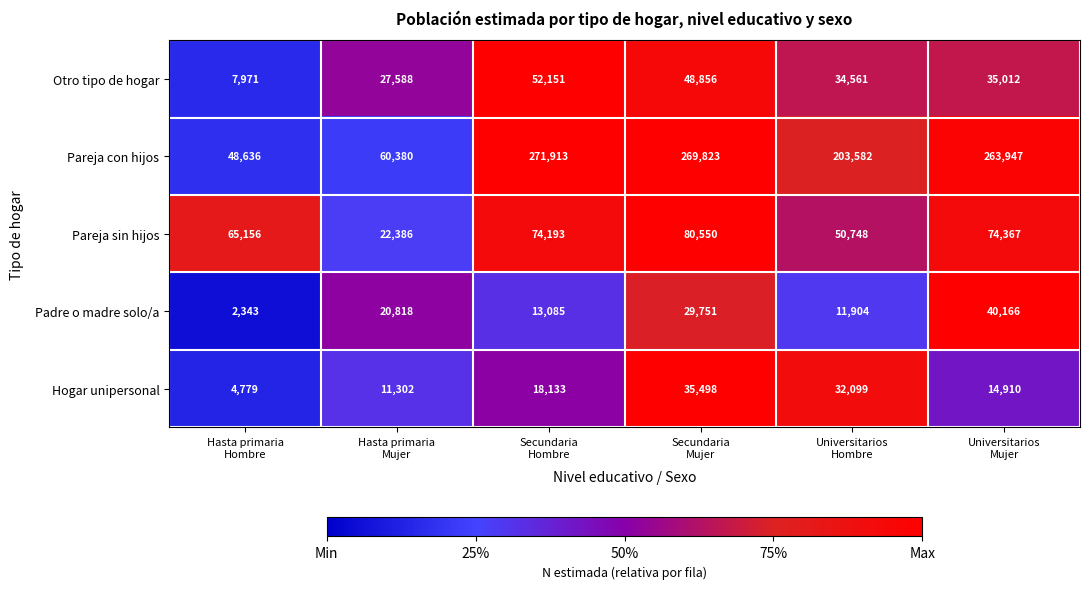

How many Hogar unipersonal values are between 11302 and 32099?

4